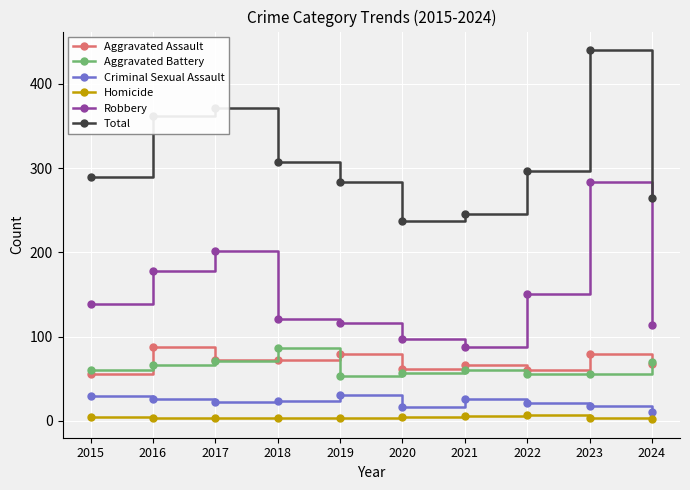

Between 2015 and 2021, which series saw the biggest shift?

Robbery